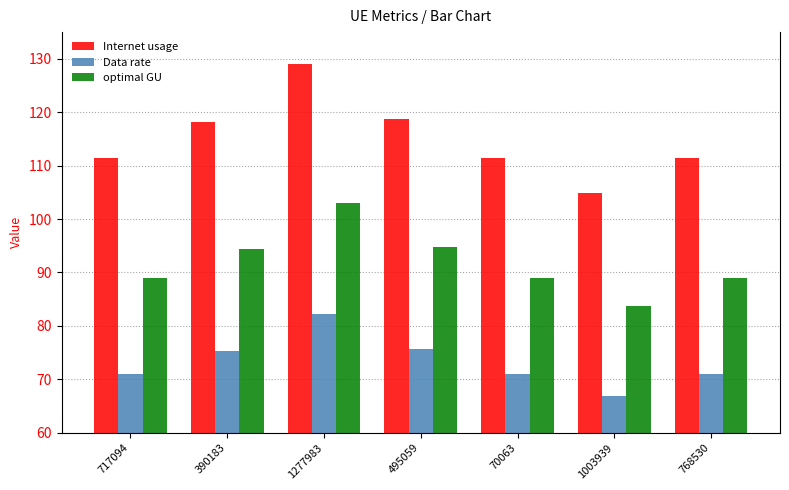

What value does the Data rate series have at 717094?

71.0